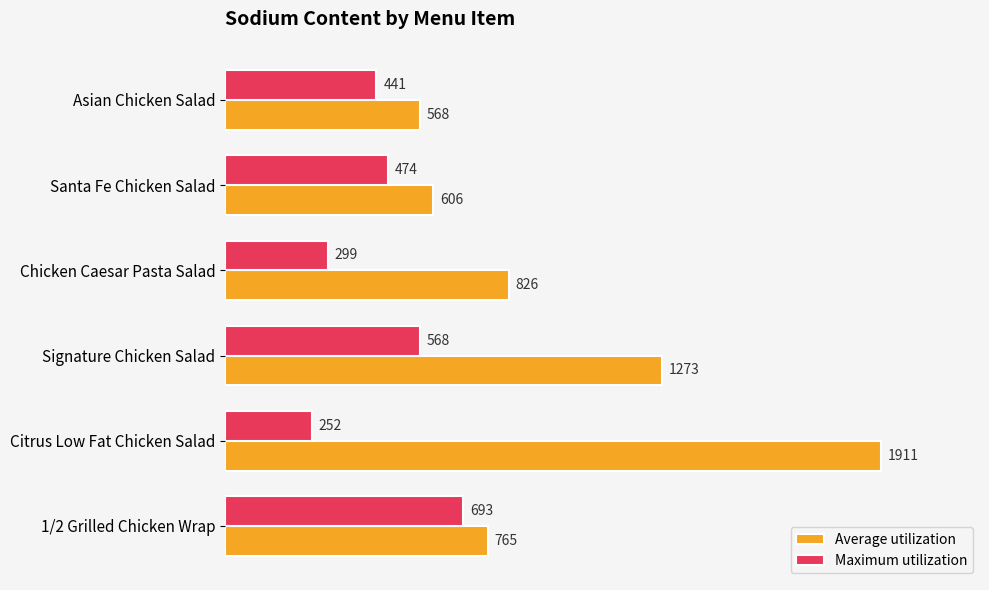

What is the smallest value displayed?

252